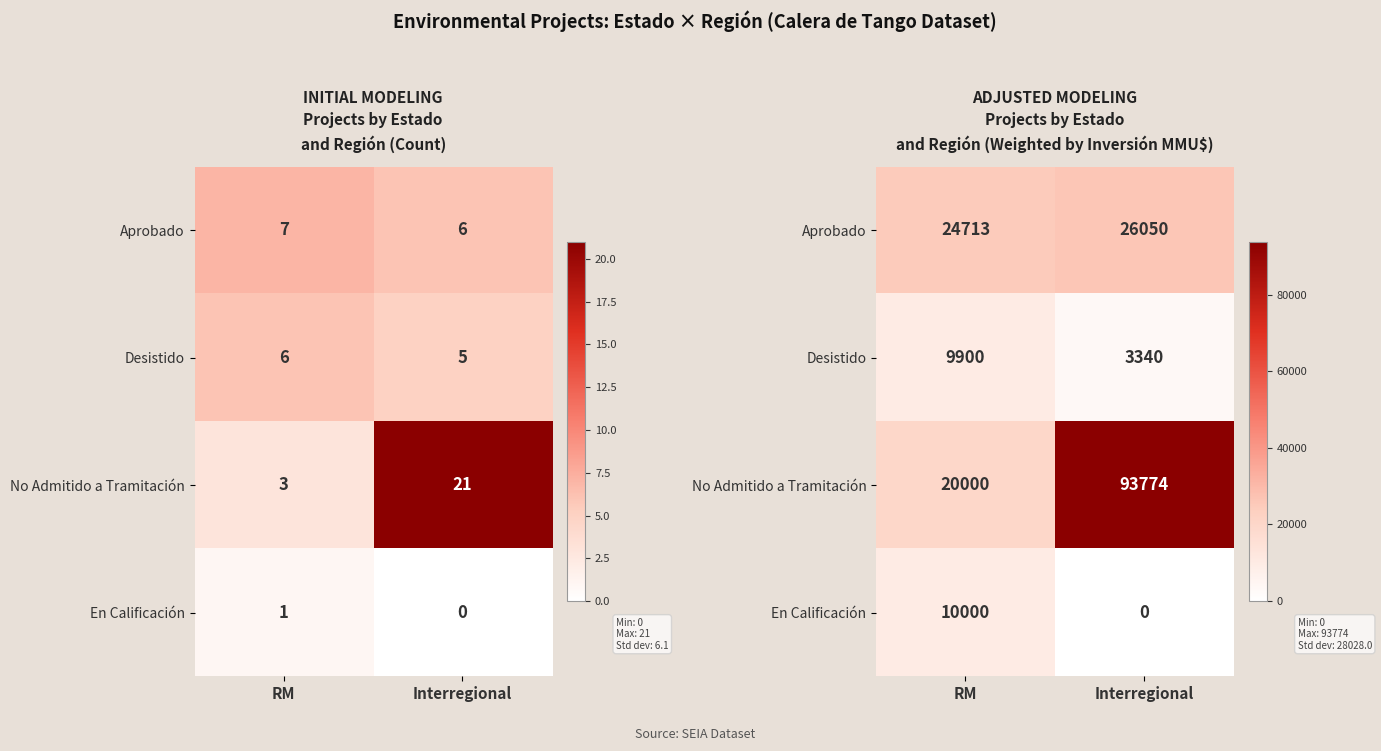

Is it true that No Admitido a Tramitación equals 61884 at Interregional?

False